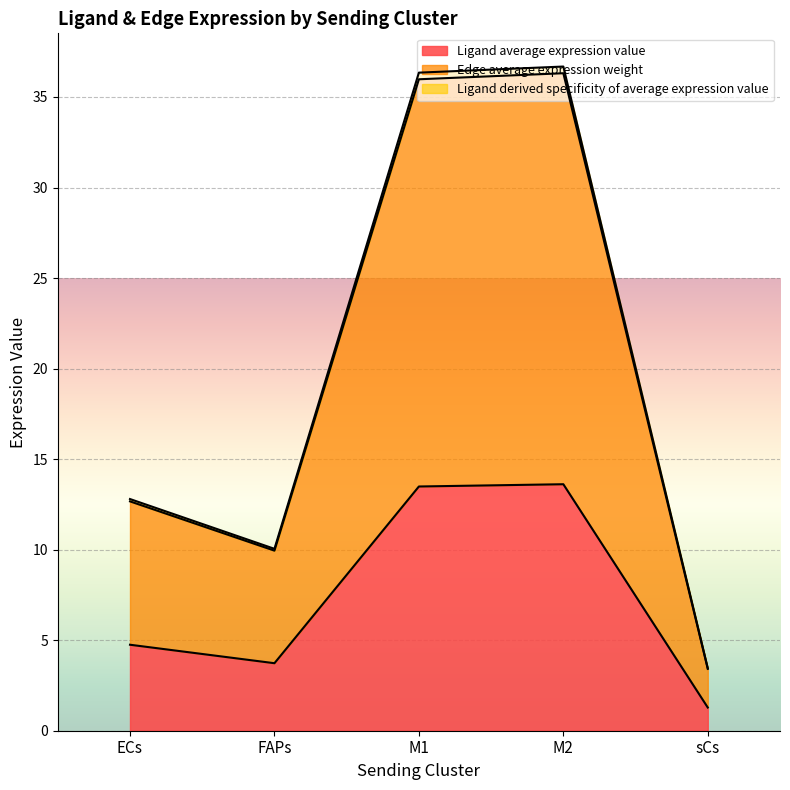

Reading left to right, extract all data points from this chart.

Ligand average expression value: 4.7	3.7	13.5	13.6	1.3
Edge average expression weight: 12.7	9.9	36.0	36.3	3.4
Ligand derived specificity of average expression value: 12.8	10.0	36.3	36.7	3.4